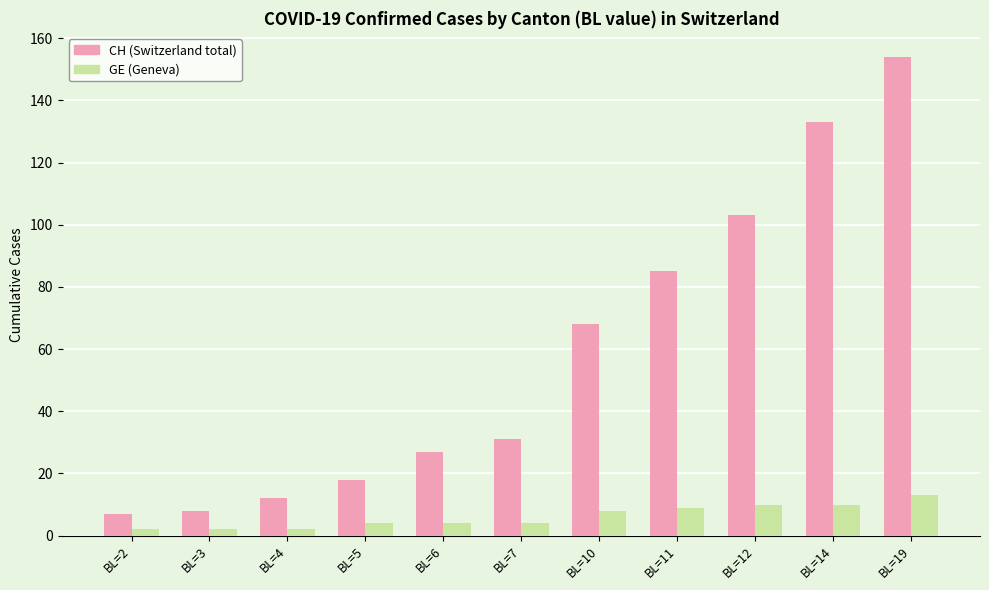

What is the total value across all series at BL=2?

9